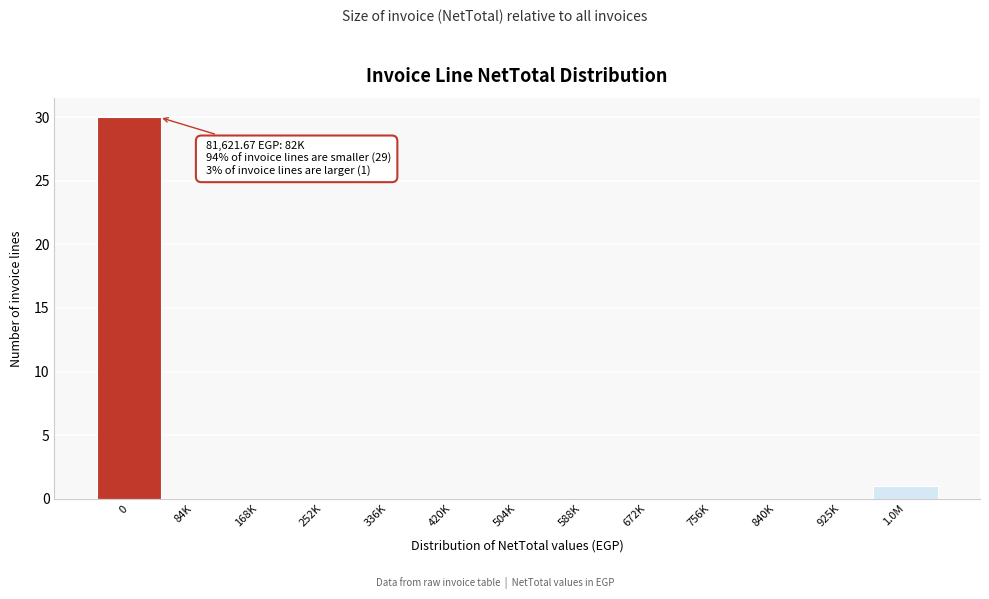

True or false: the data shows 1 at 1.0M.

True